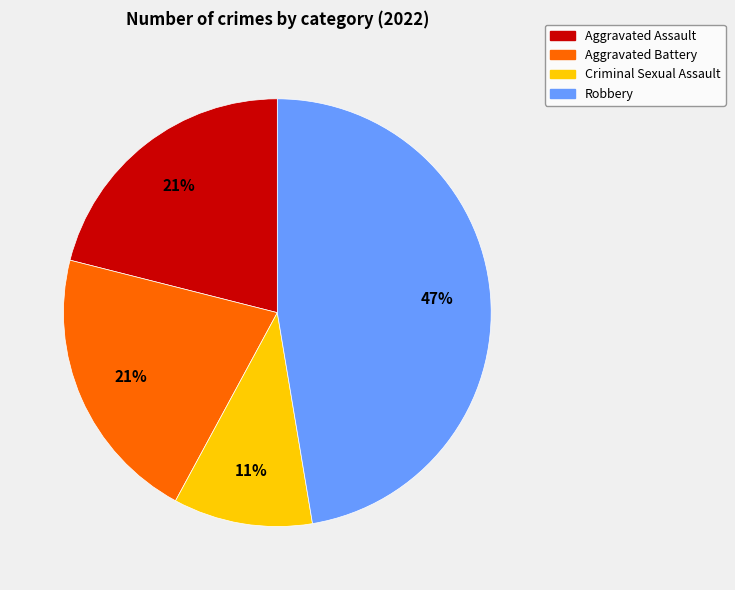

Do Aggravated Battery and Criminal Sexual Assault together represent more than half of the pie?

No